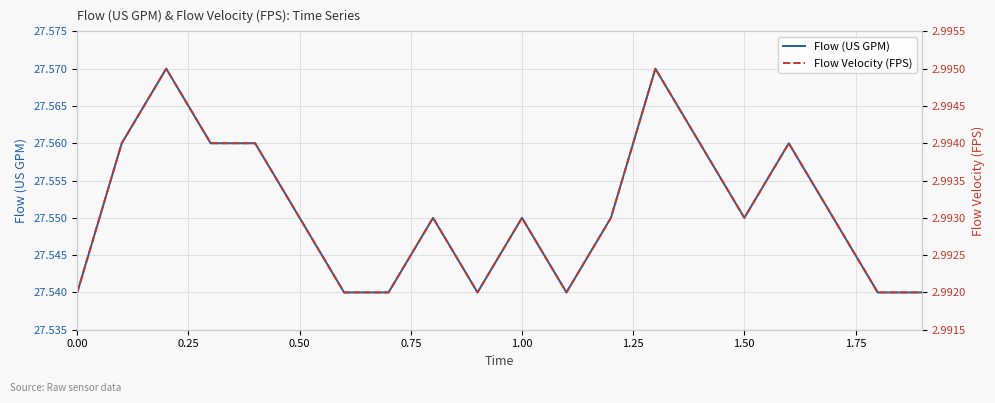

The Flow (US GPM) series shows 8.9 at 0.00. True or false?

False